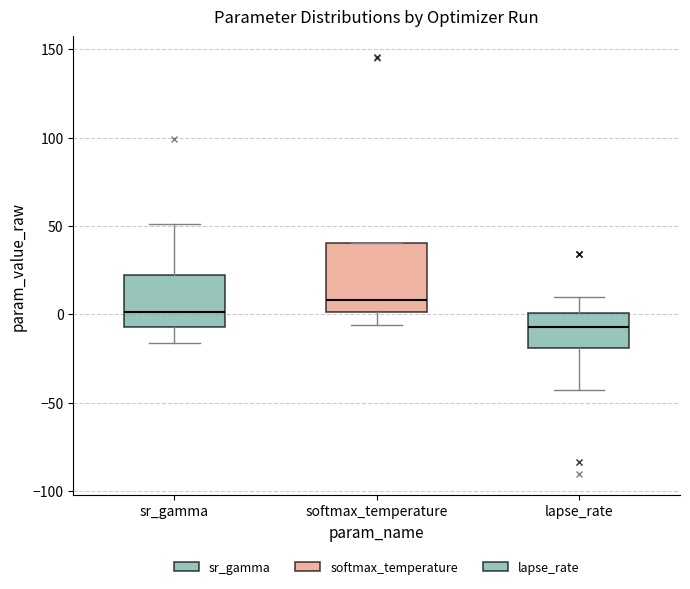

Which box is the tallest, from its lower edge to its upper edge?

softmax_temperature